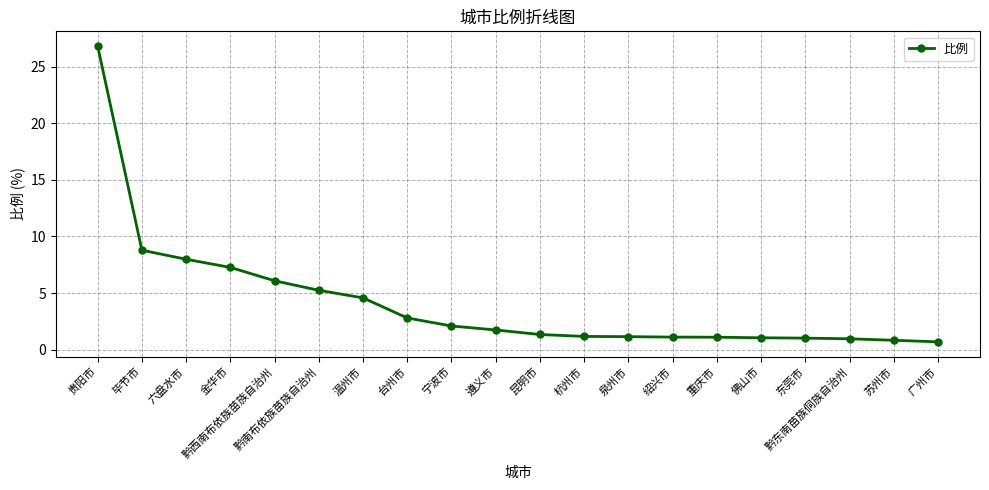

What is the value of the 9th point from the left?

2.1